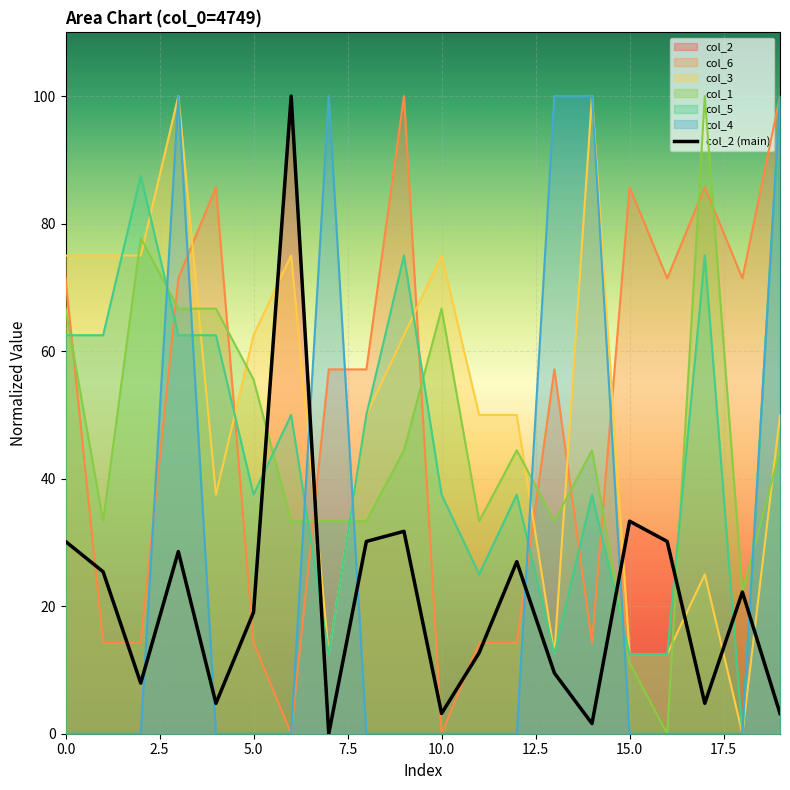

How many values are above zero?

19